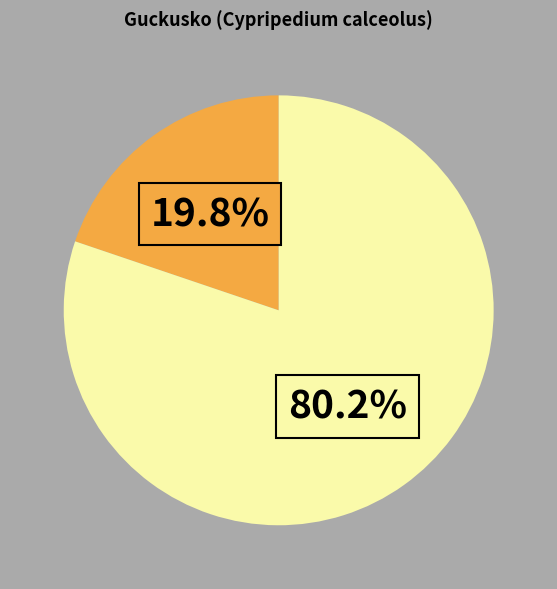

Does any single category account for the majority?

Yes